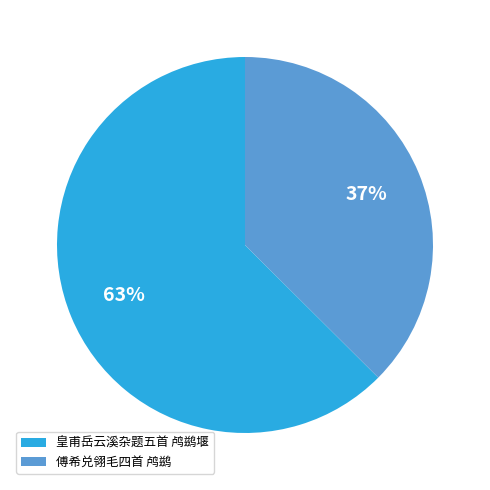

Rank the categories by value from highest to lowest.

皇甫岳云溪杂题五首 鸬鹚堰, 傅希兑翎毛四首 鸬鹚